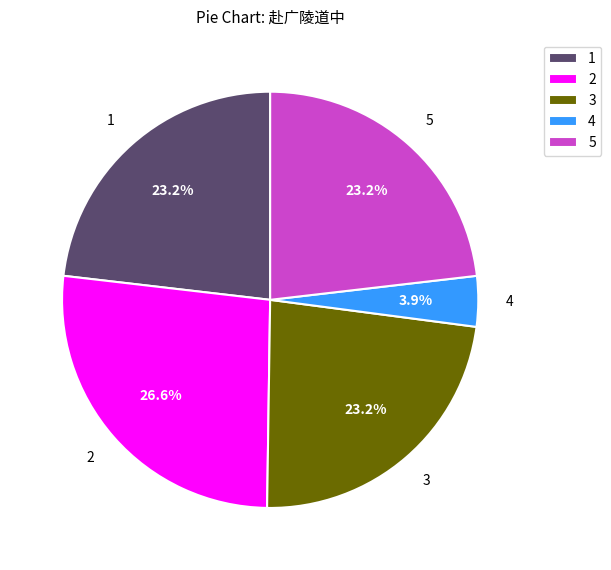

To the nearest percent, what is the average slice percentage?

20%